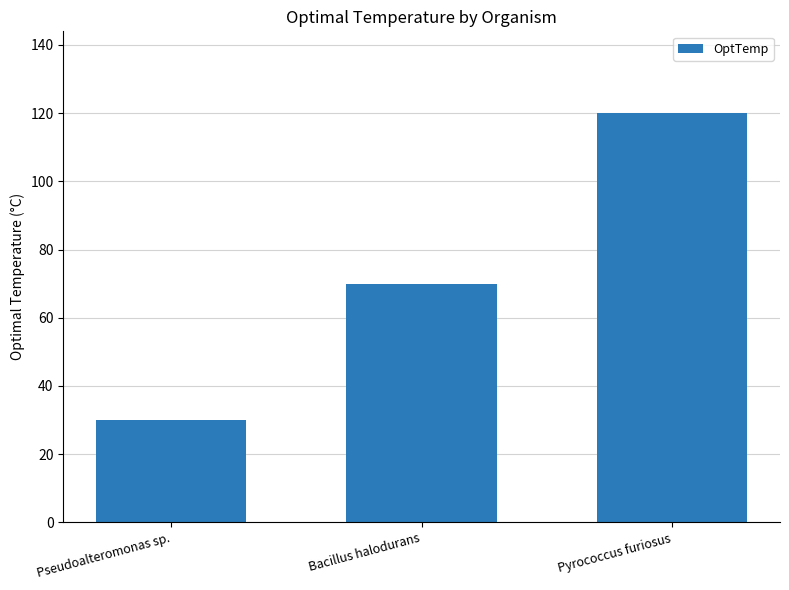

What is the smallest value displayed?

30